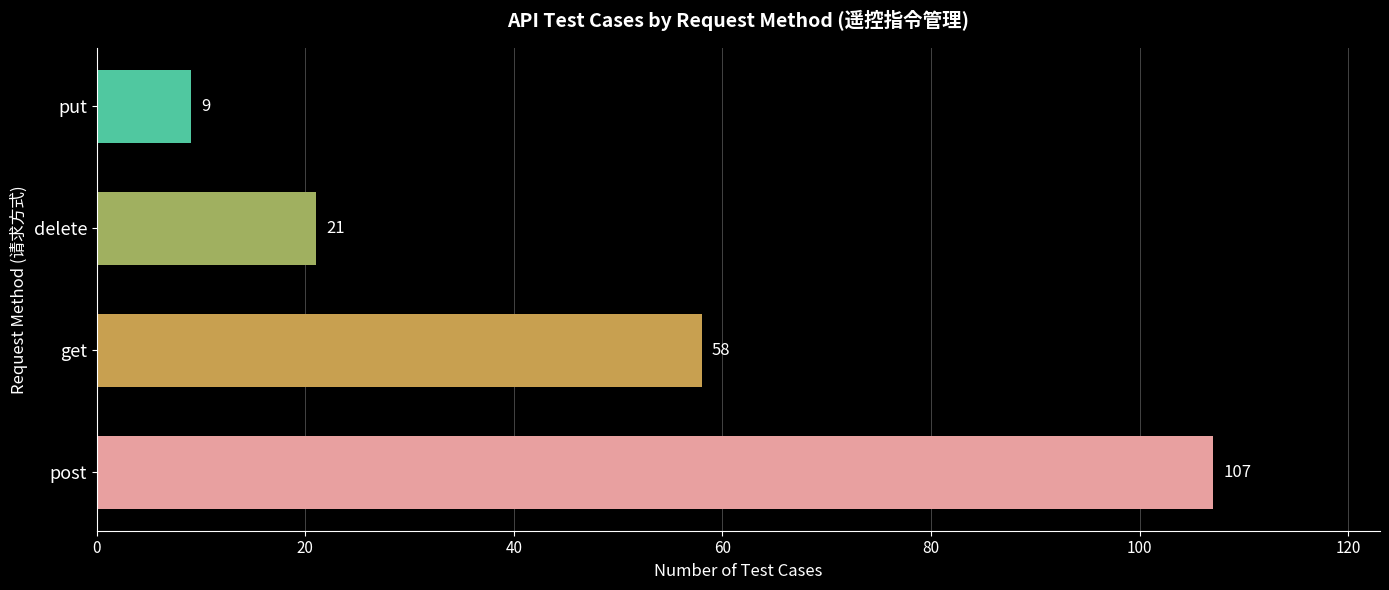

What is the greatest value displayed?

107